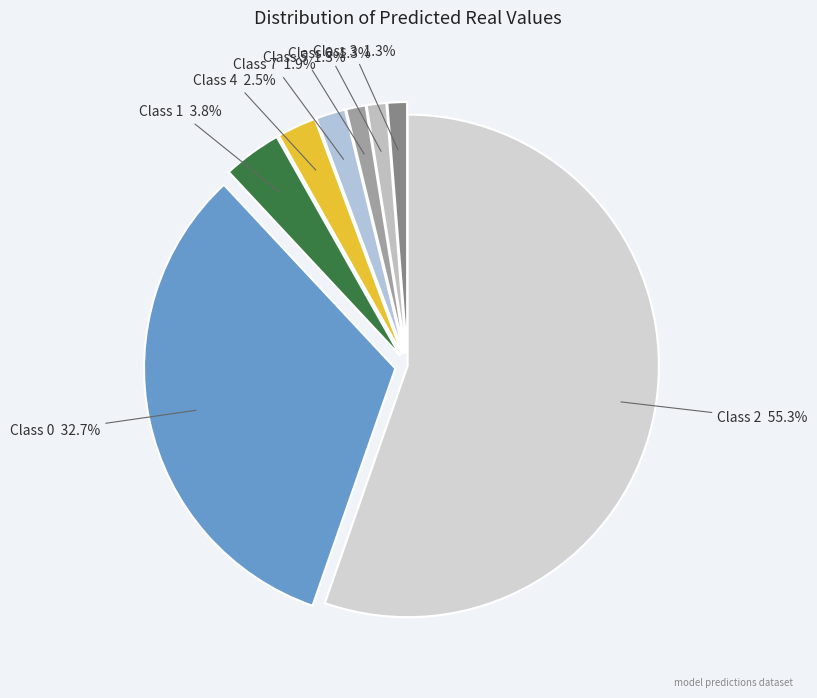

What is the ratio of the value at Class 0 to the value at Class 2?

0.6